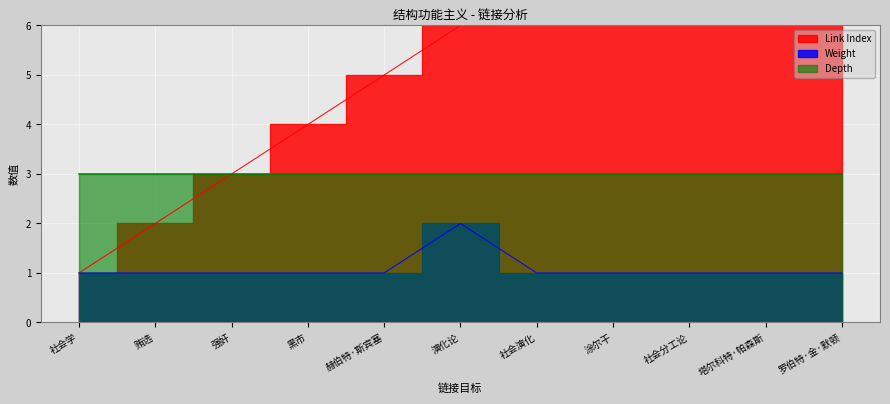

What is the value of the Weight point at the 7th from the left?

1